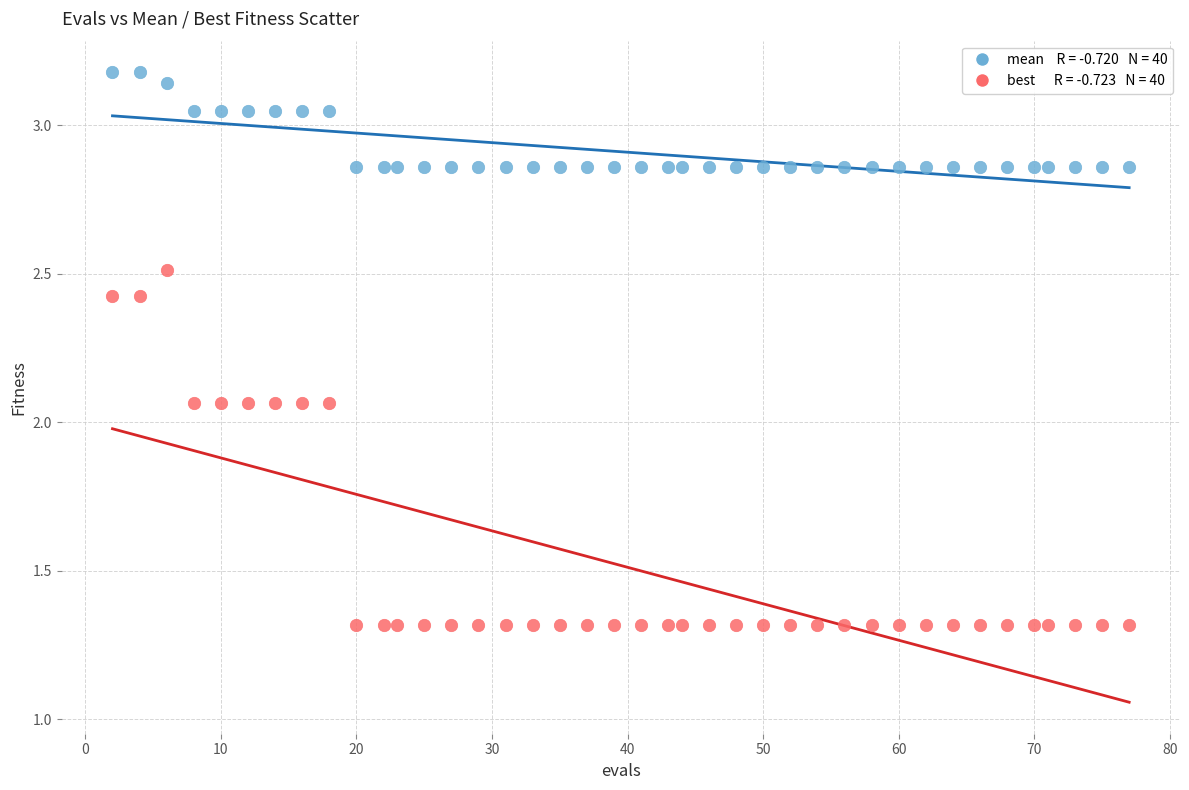

Across all data points, what is the range of X values (max minus min)?

75.0